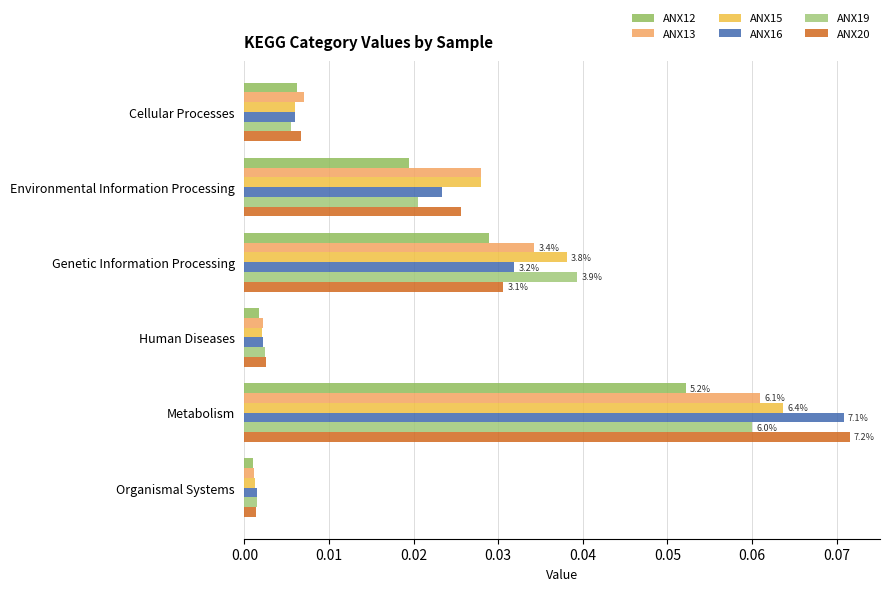

What is the difference between the maximum and minimum values in the ANX13 series?

0.1